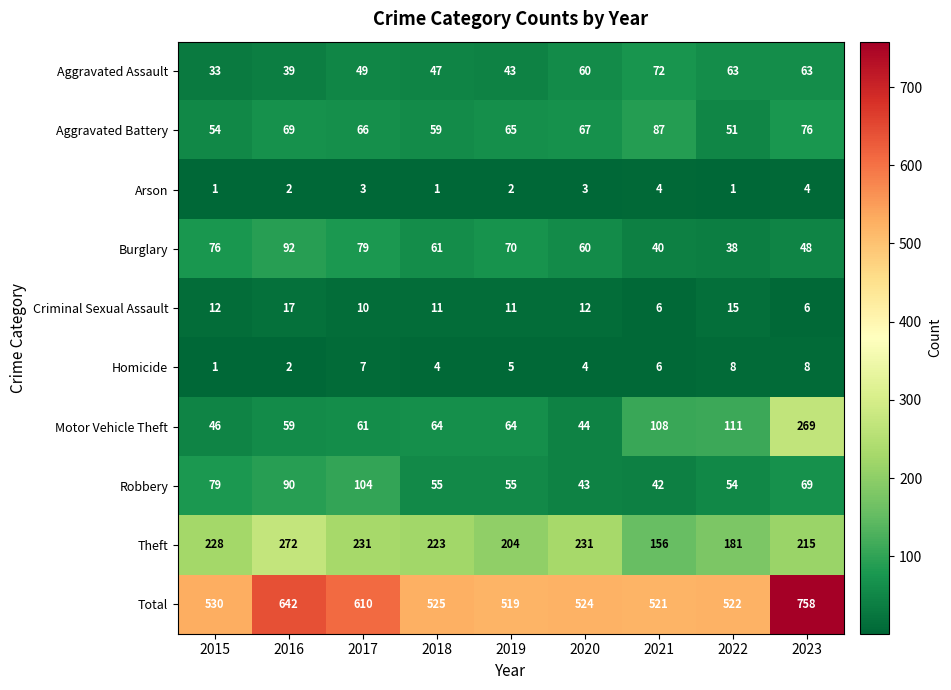

At which label does Homicide first exceed 5?

2017